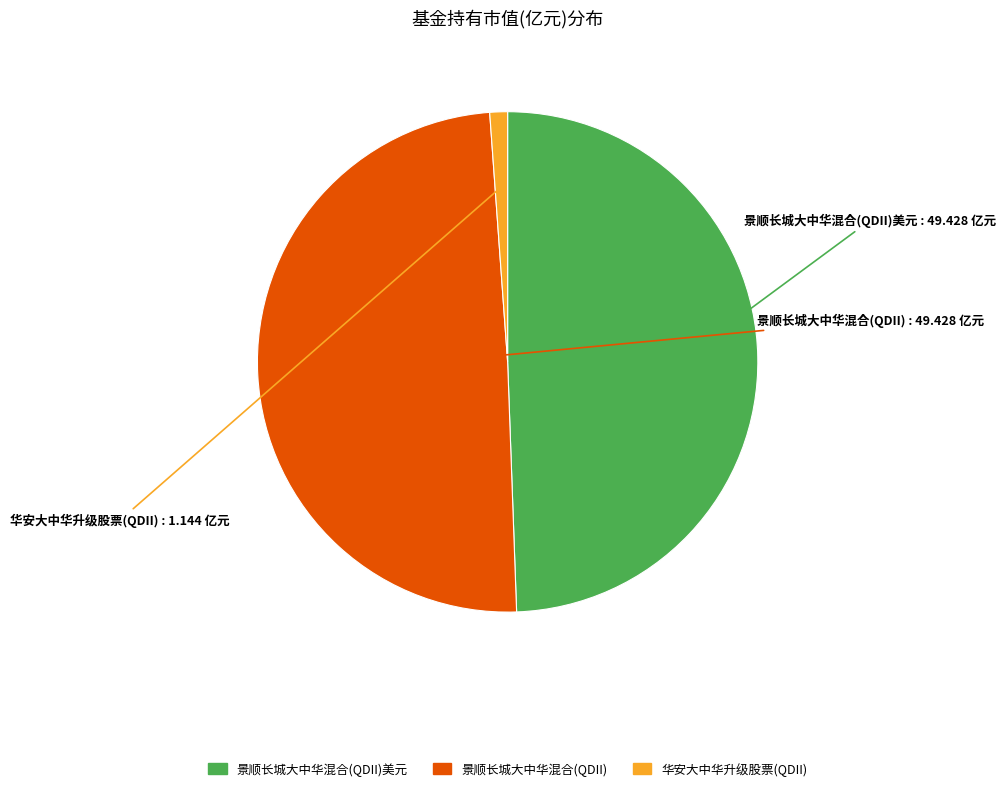

Is there a majority slice in this chart?

No